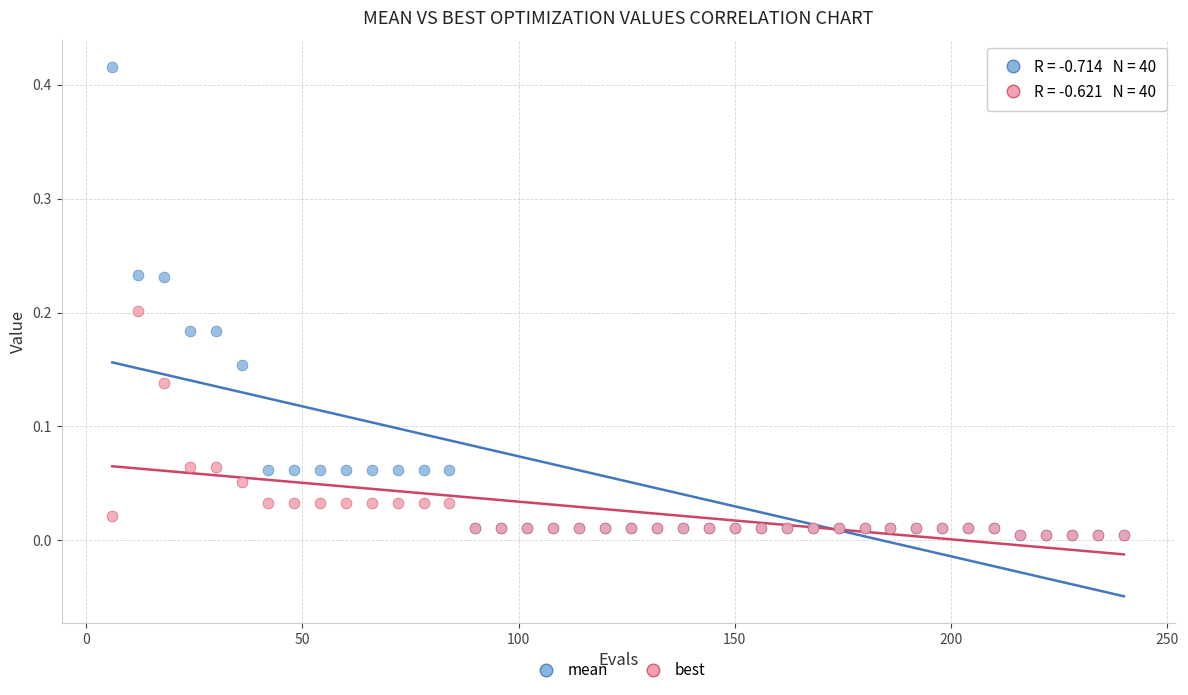

What are all the series names shown in the legend?

mean, best